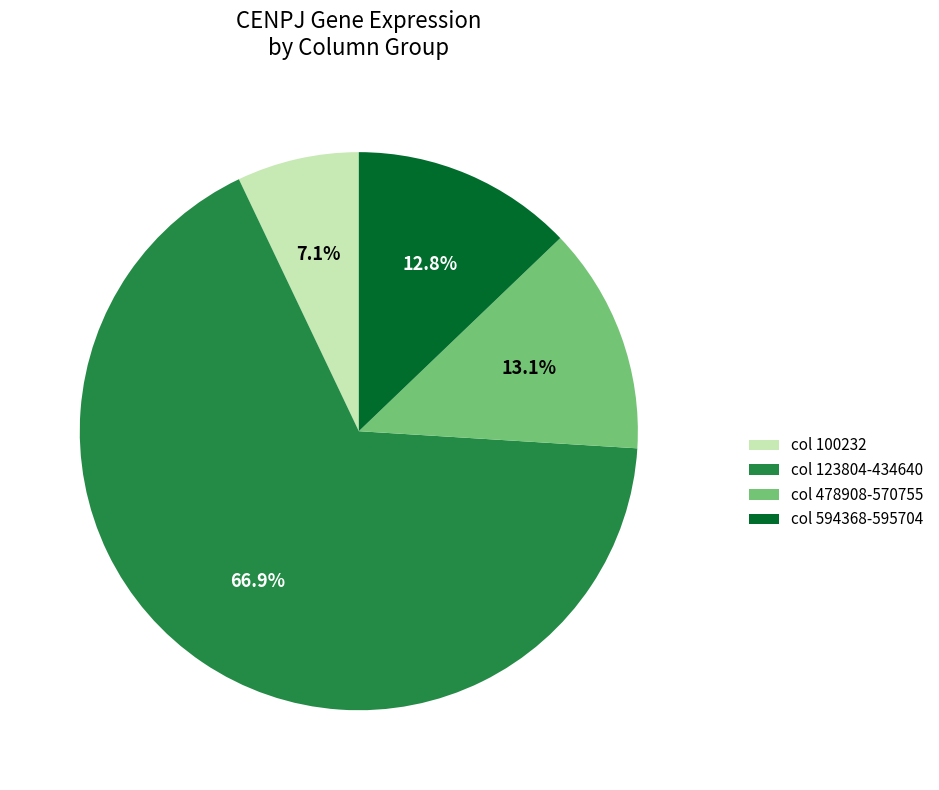

Which slice is the largest?

col 123804-434640